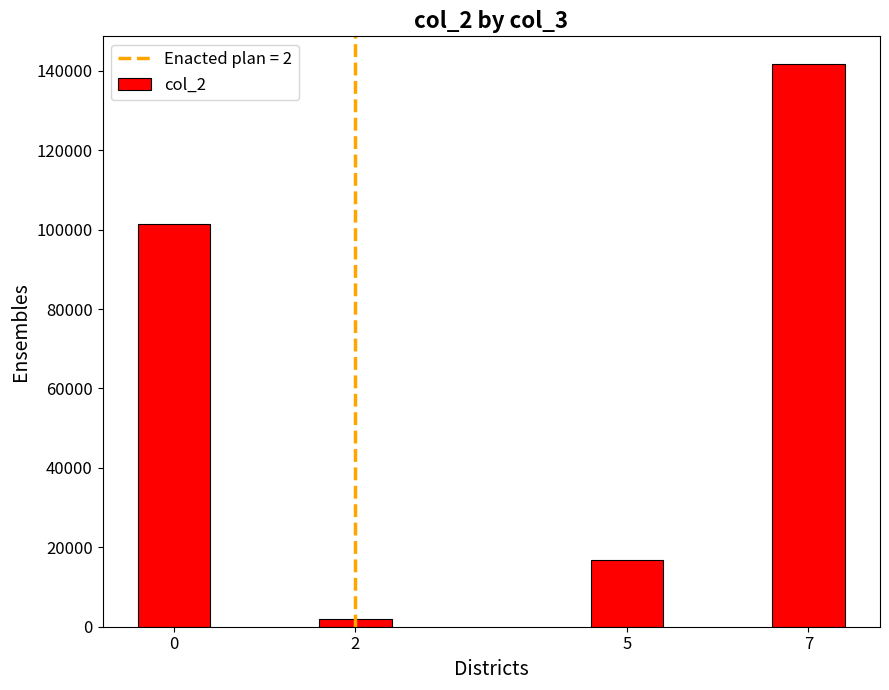

The chart shows a value of 1875 at 2. True or false?

True